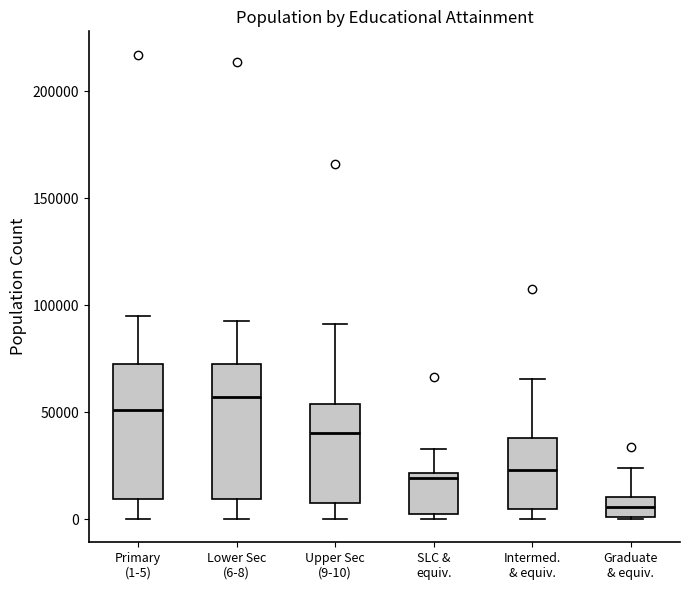

Reading left to right, transcribe this box plot: for each box, give where its median line is, the range the box spans, and where its two whiskers end, as read against the y-axis. The values are not printed on the chart, so give them approximately, as read against the axis.

Primary (1-5): median 50000, box 10000 to 75000, whiskers 0 to 95000
Lower Sec (6-8): median 55000, box 10000 to 75000, whiskers 0 to 95000
Upper Sec (9-10): median 40000, box 10000 to 55000, whiskers 0 to 90000
SLC & equiv.: median 20000 (just below the box's upper edge), box 5000 to 20000, whiskers 0 to 35000
Intermed. & equiv.: median 25000, box 5000 to 40000, whiskers 0 to 65000
Graduate & equiv.: median 5000, box 0 to 10000, whiskers 0 to 25000